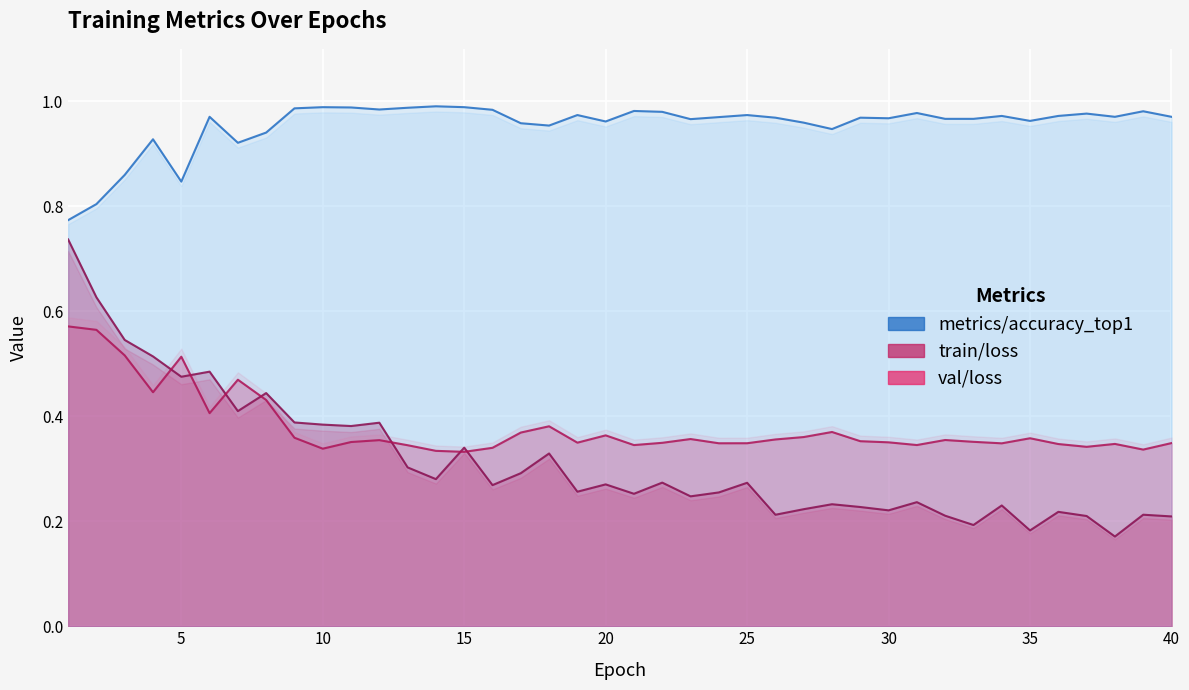

How many lines are shown in the chart?

3